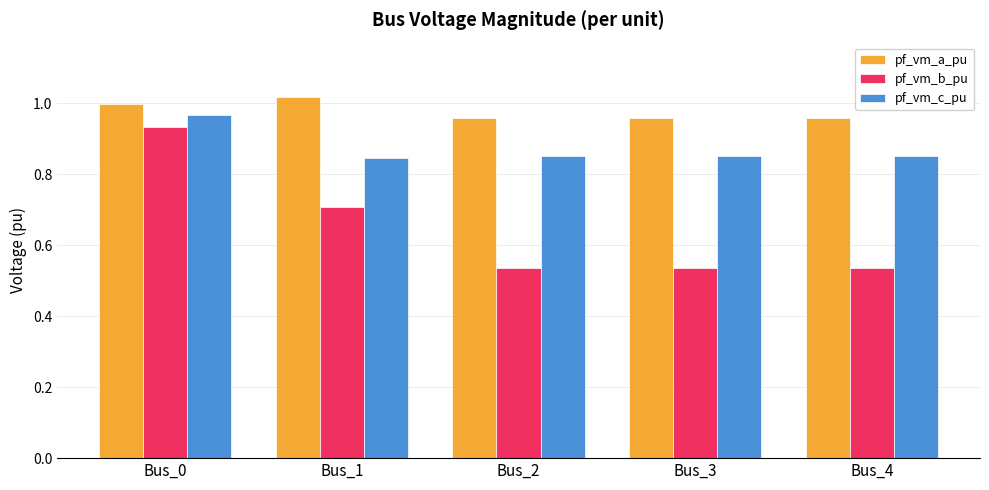

The pf_vm_b_pu series shows 0.3 at Bus_2. True or false?

False